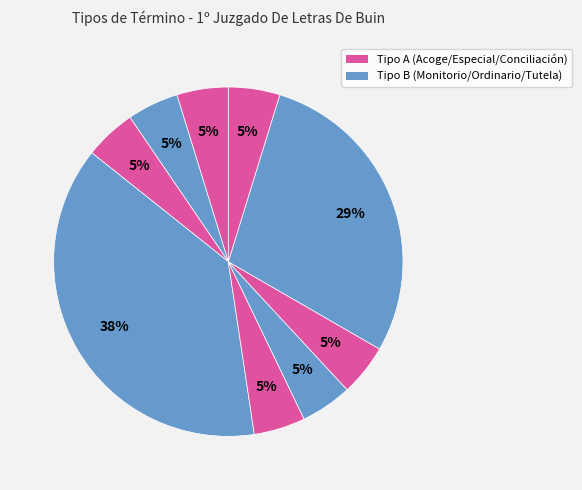

How many slices are in this pie chart?

9